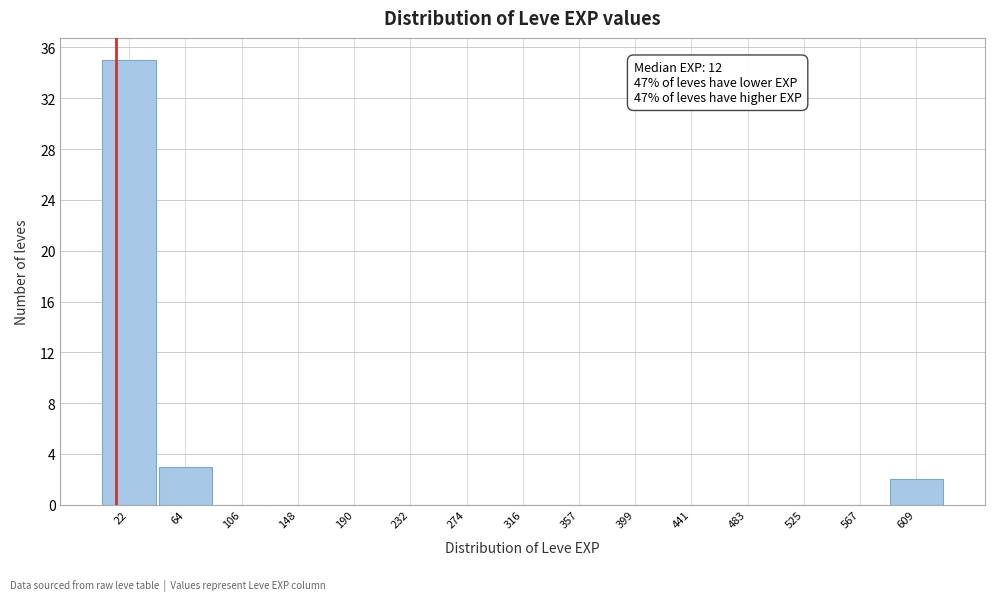

Over which range of the x-axis is the bar tallest?

0 to 45